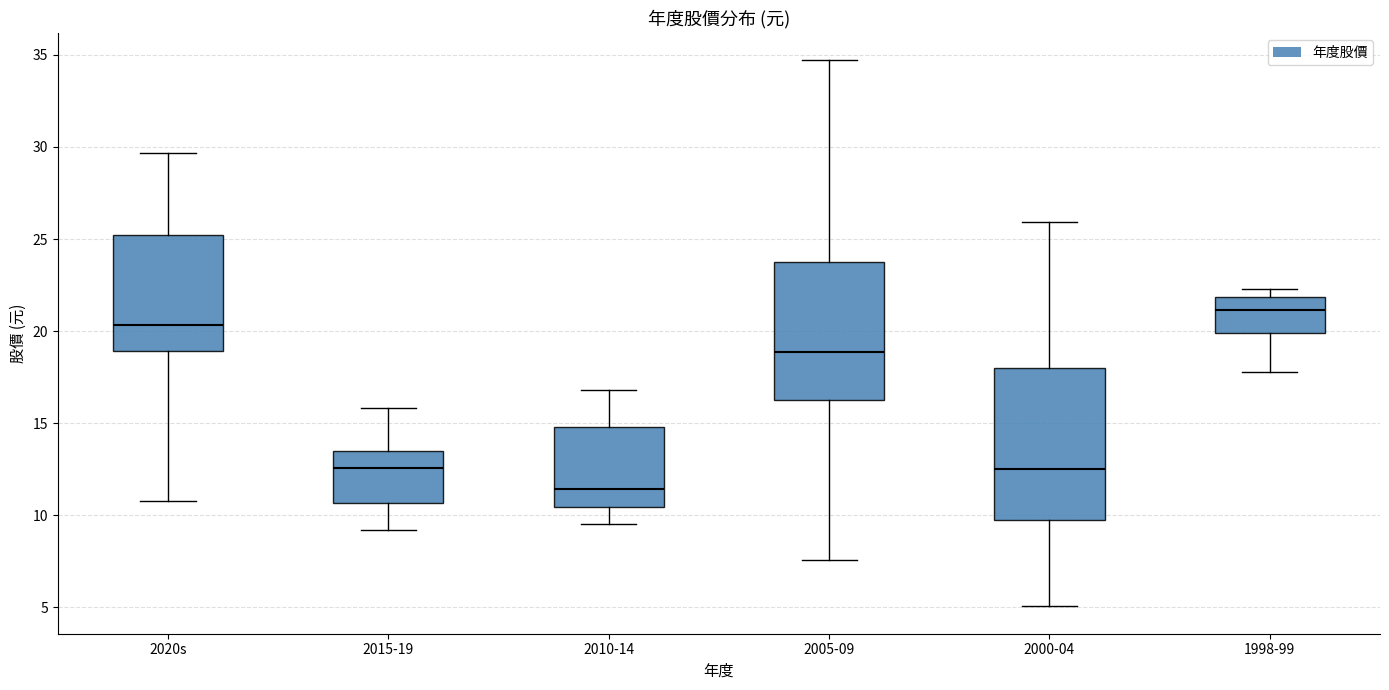

Reading left to right, transcribe this box plot: for each box, give where its median line is, the range the box spans, and where its two whiskers end, as read against the y-axis. The values are not printed on the chart, so give them approximately, as read against the axis.

2020s: median 20.5, box 19.0 to 25.0, whiskers 11.0 to 29.5
2015-19: median 12.5, box 10.5 to 13.5, whiskers 9.0 to 16.0
2010-14: median 11.5, box 10.5 to 15.0, whiskers 9.5 to 17.0
2005-09: median 19.0, box 16.5 to 24.0, whiskers 7.5 to 34.5
2000-04: median 12.5, box 9.5 to 18.0, whiskers 5.0 to 26.0
1998-99: median 21.0, box 20.0 to 22.0, whiskers 18.0 to 22.5